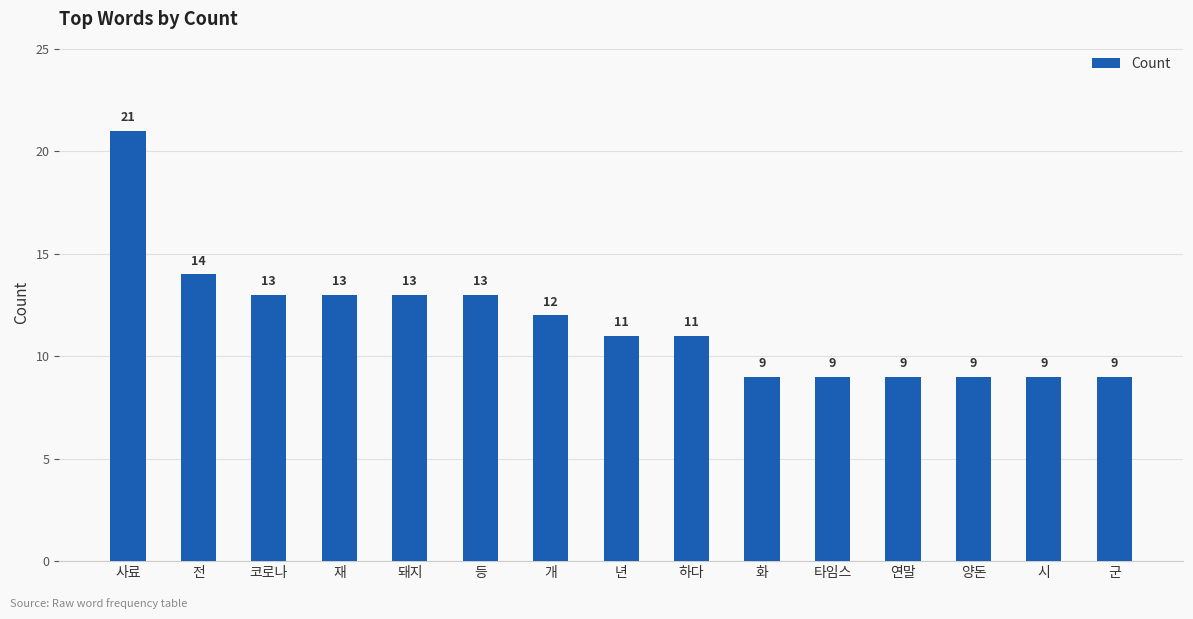

What is the label of the 11th bar from the right?

돼지